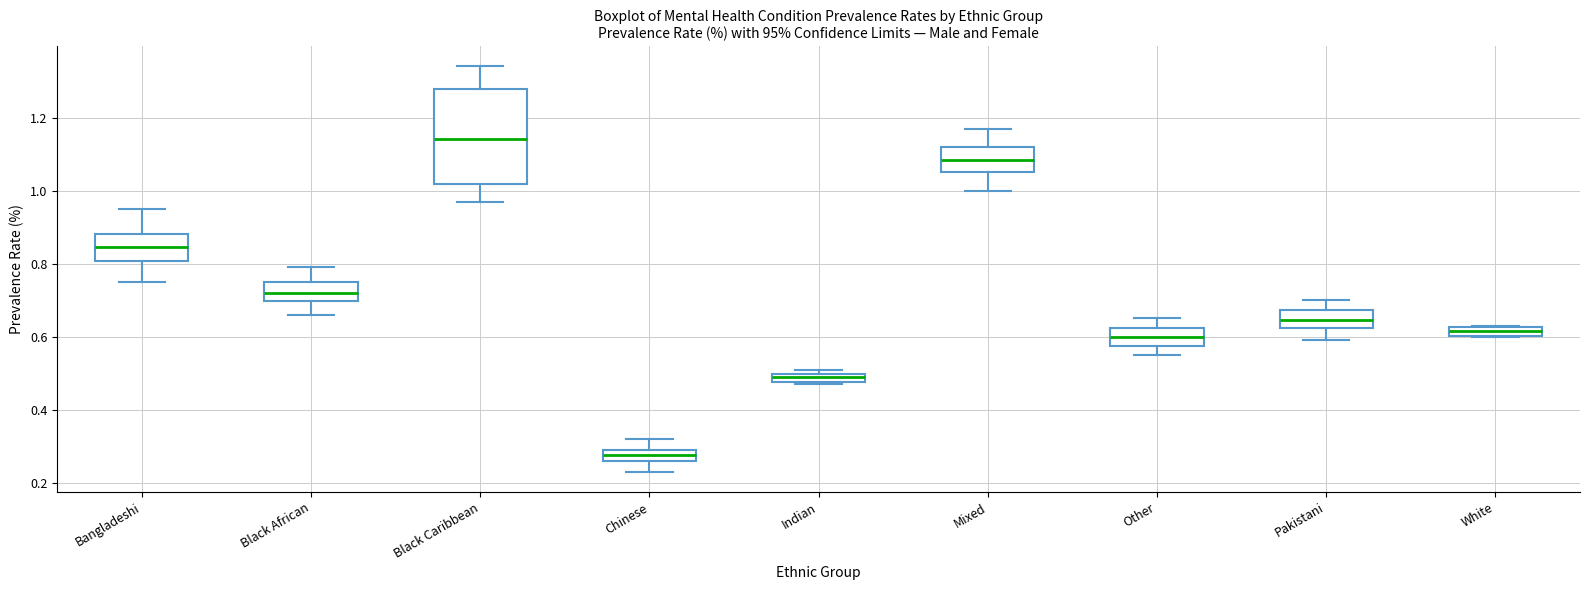

Comparing the boxes themselves (not the whiskers), which one is the tallest?

Black Caribbean